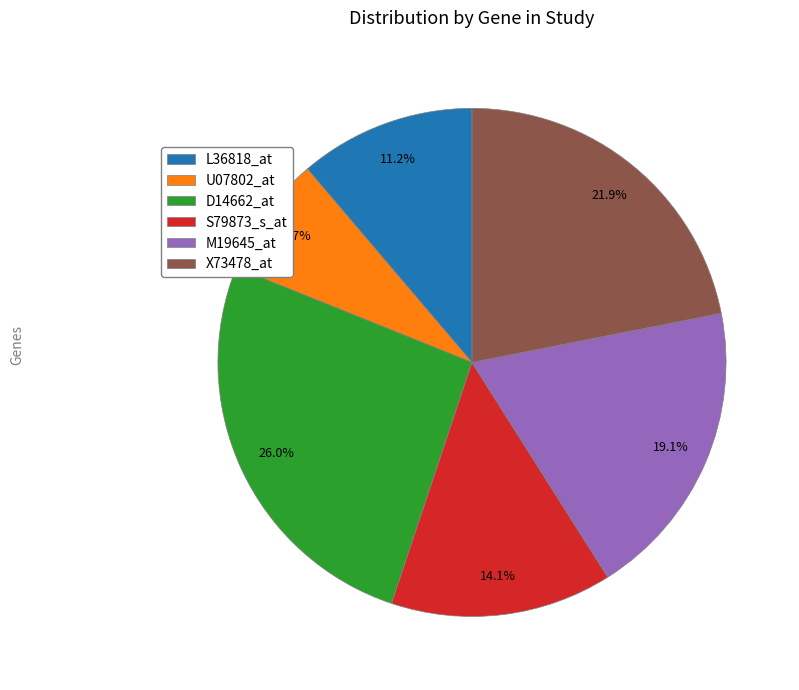

Approximately how many times larger is the value at X73478_at compared to L36818_at?

2.0